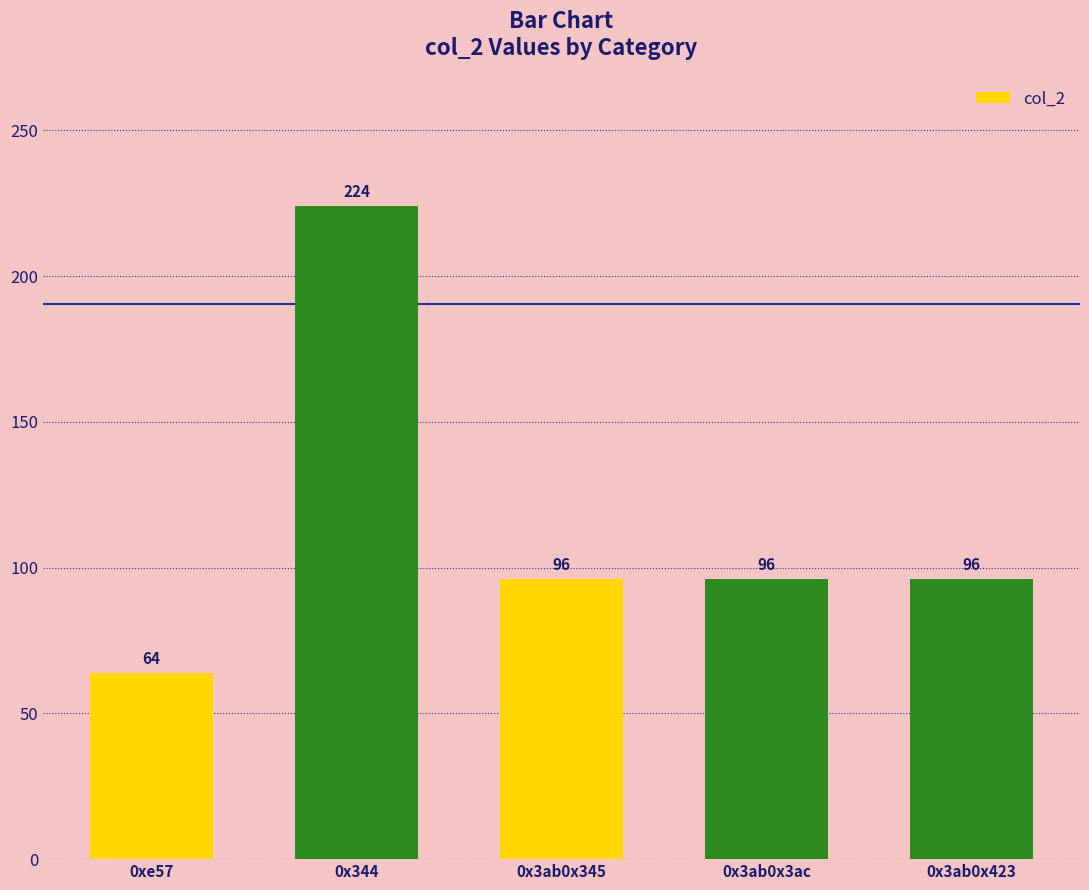

How many categories are shown in the chart?

5